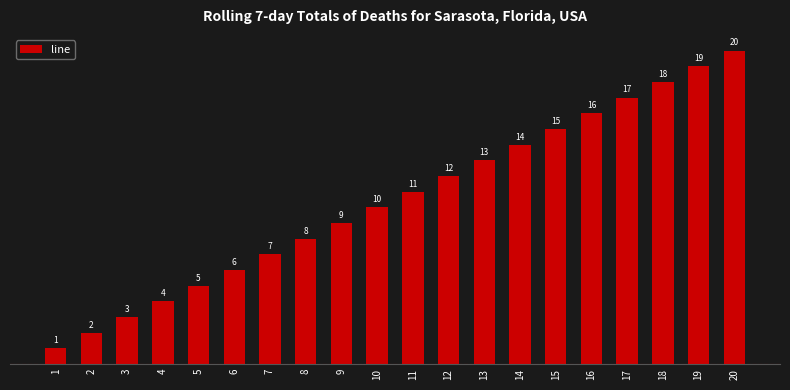

What is the sum of the values at 16 and 10?

26